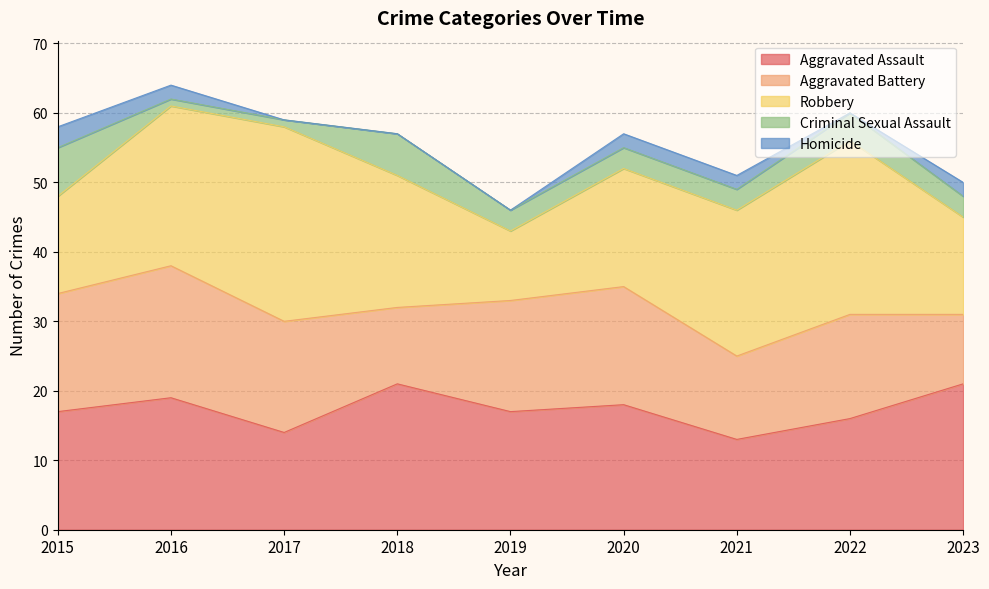

Which series has the largest total across all categories?

Robbery